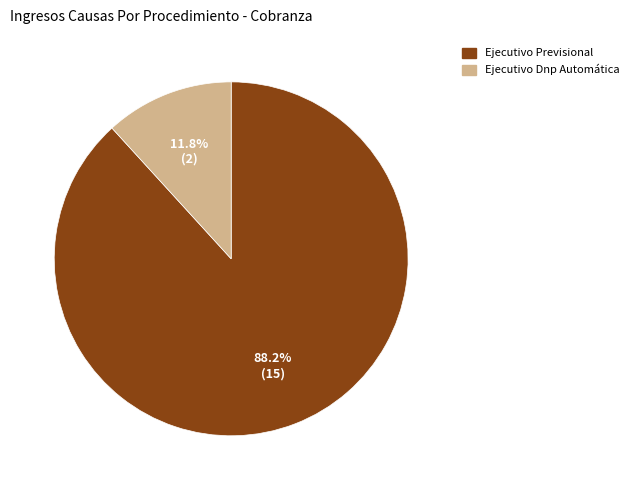

Approximately how many times larger is the value at Ejecutivo Dnp Automática compared to Ejecutivo Previsional?

0.1